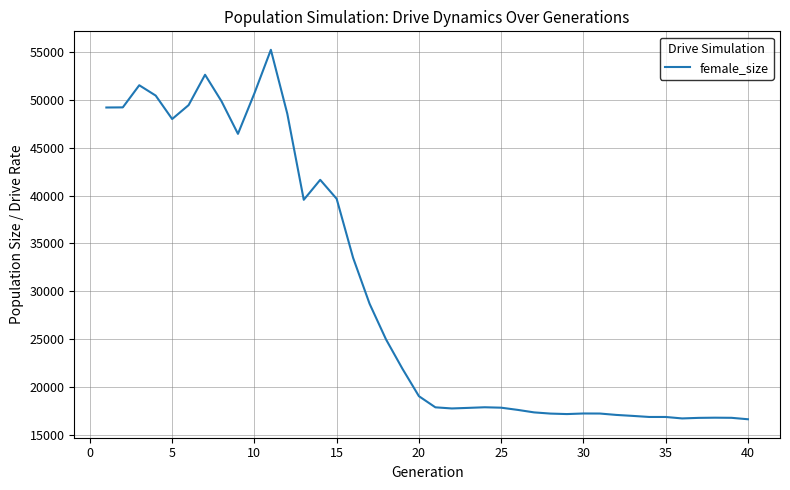

How many distinct data groups are displayed?

1